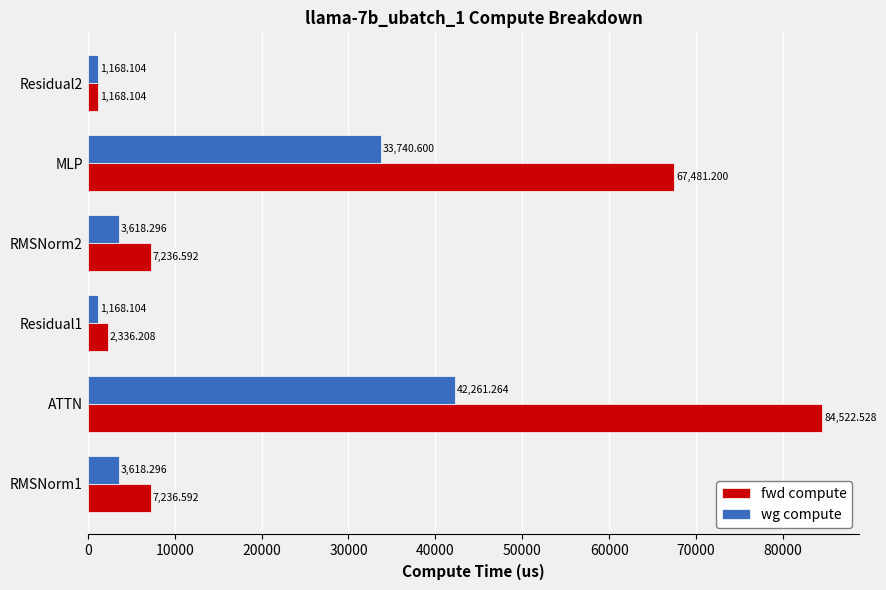

At which label is fwd compute closest to 42845?

MLP